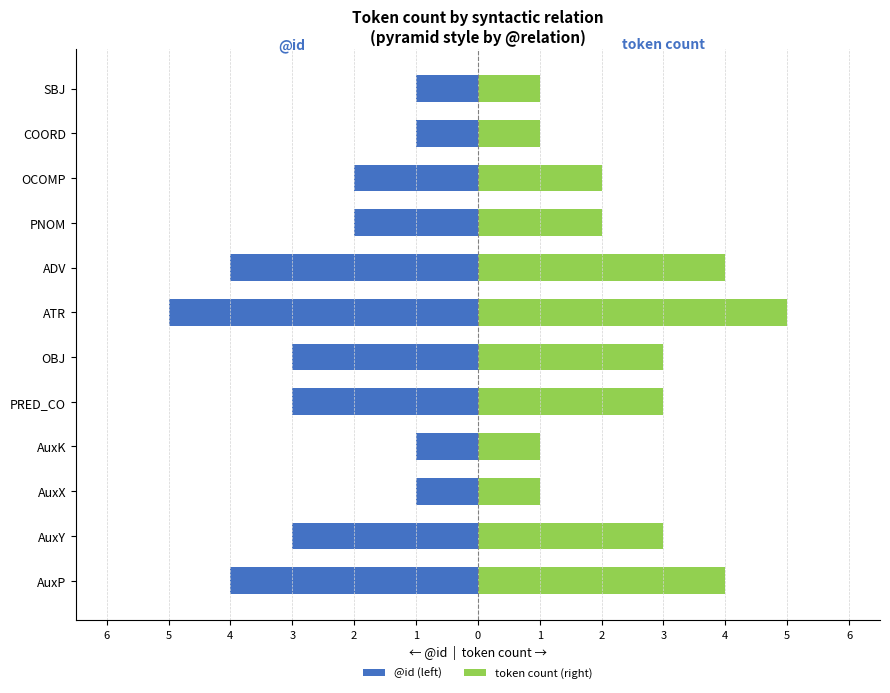

Reading right to left, what are all the values shown in this chart?

@id (left): -1	-1	-2	-2	-4	-5	-3	-3	-1	-1	-3	-4
token count (right): 1	1	2	2	4	5	3	3	1	1	3	4